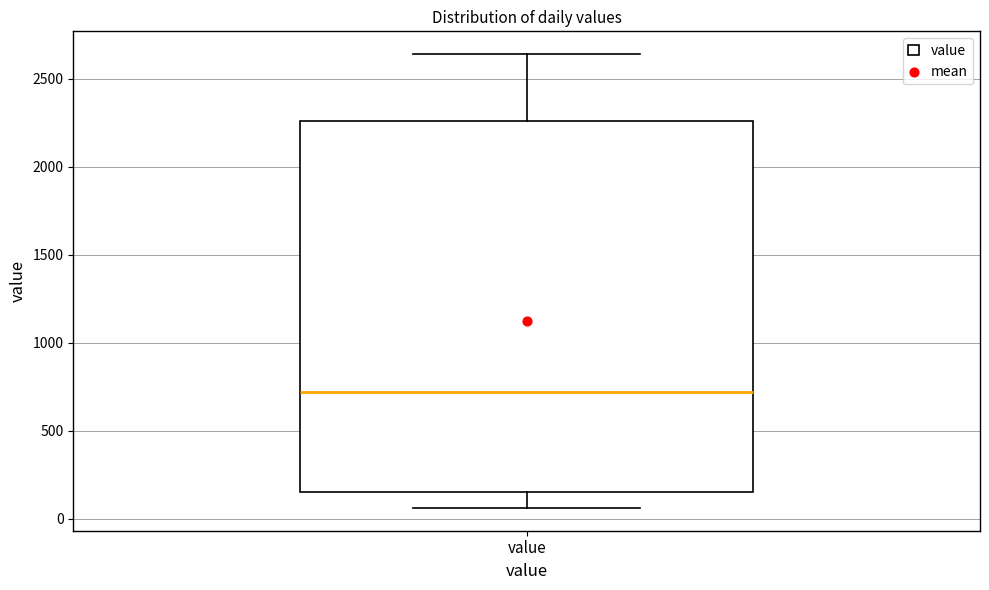

Where does the median line of the box for value sit on the y-axis? The values are not printed on the chart, so give them approximately, as read against the axis.

700